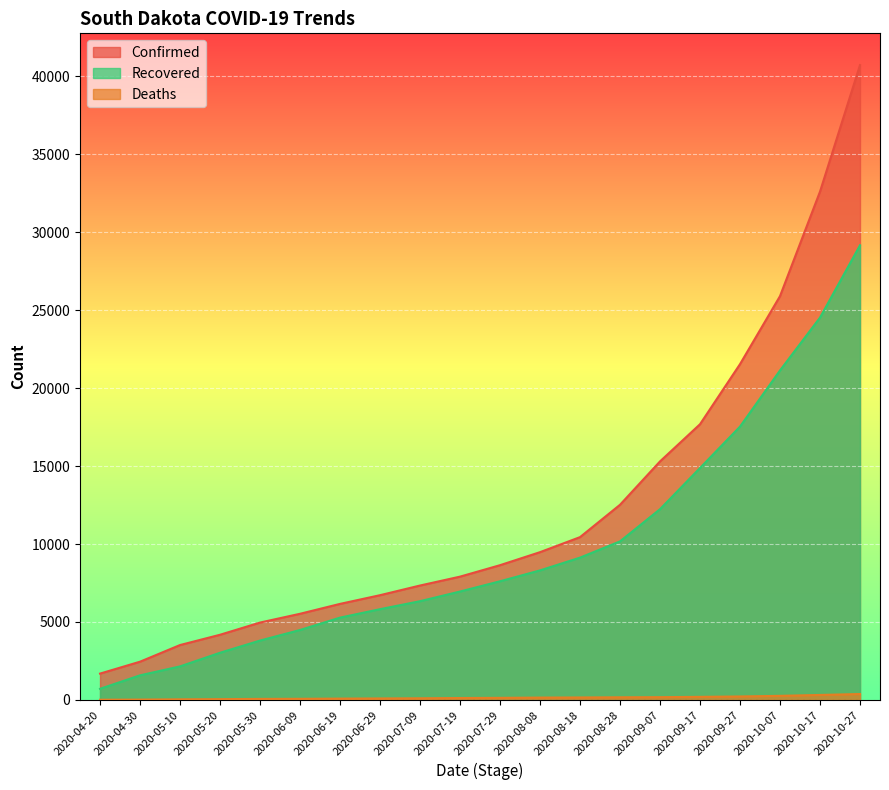

What are all the series names shown in the legend?

Confirmed, Recovered, Deaths